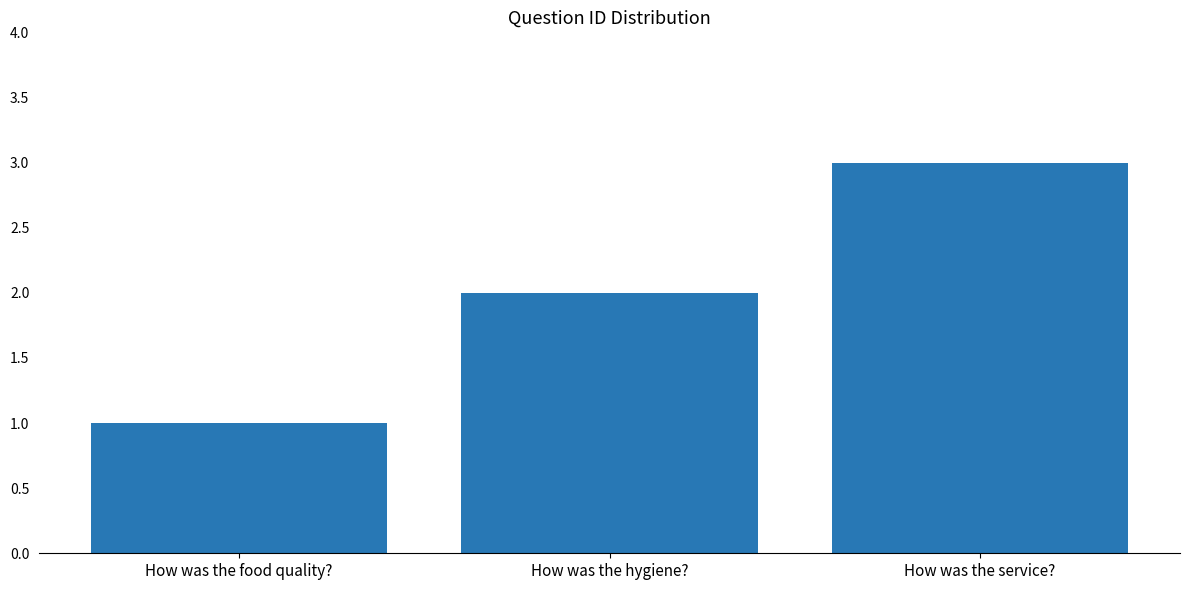

List the labels in order of value, smallest first.

How was the food quality?, How was the hygiene?, How was the service?